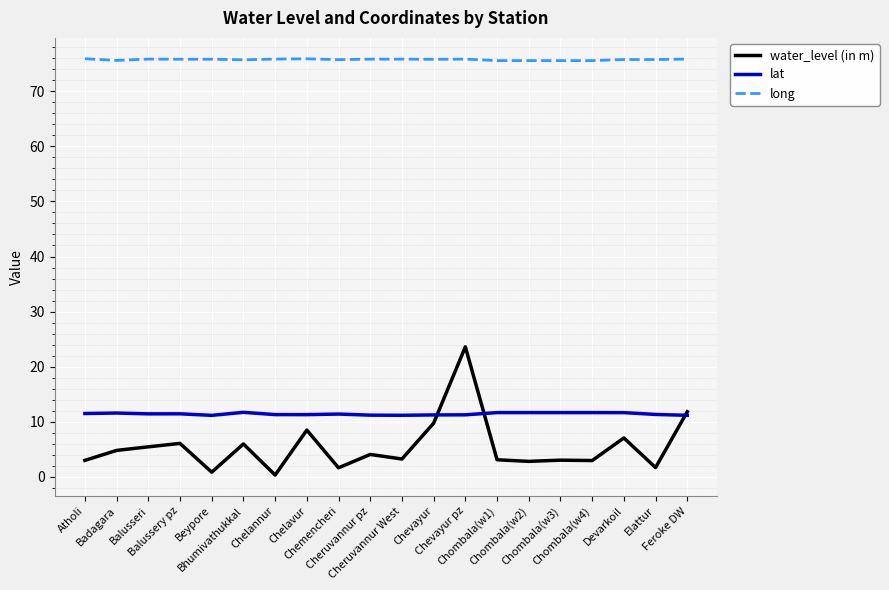

Is it true that lat equals 3.0 at Chevayur pz?

False